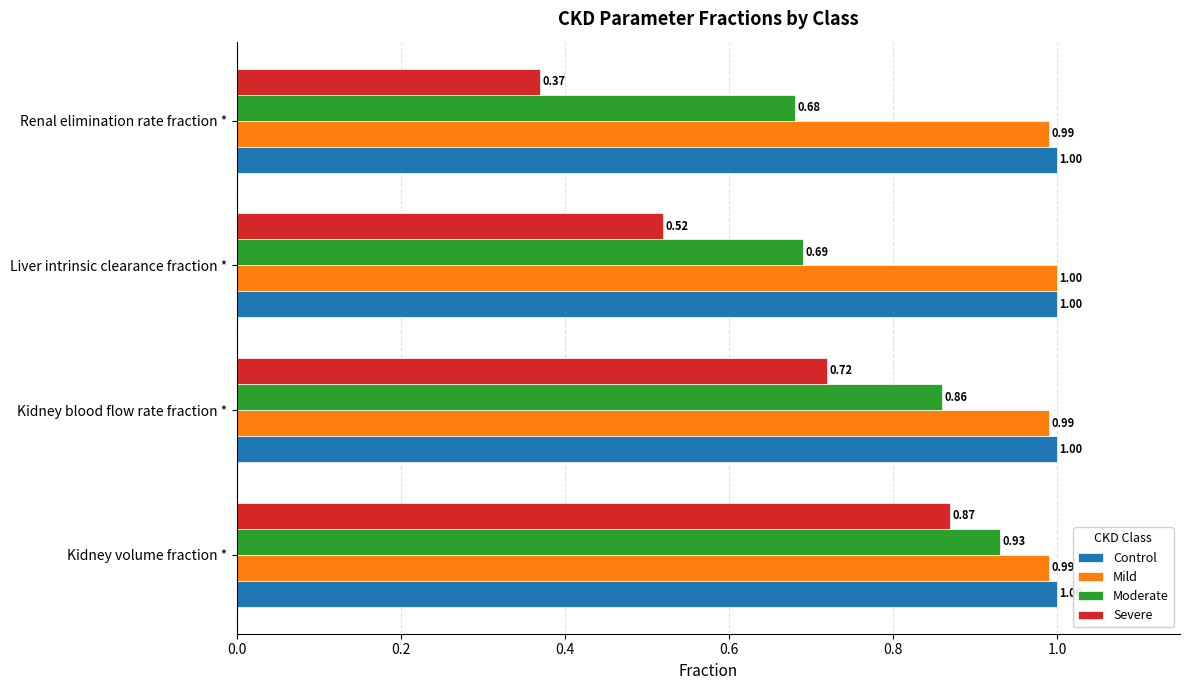

What is the spread (max minus min) of values at Renal elimination rate fraction *?

0.6